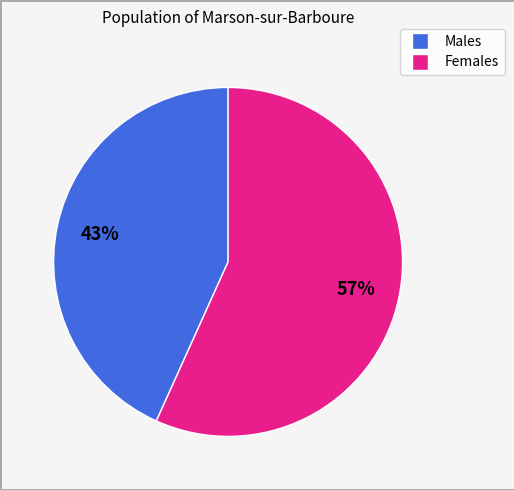

Does any single category account for the majority?

Yes